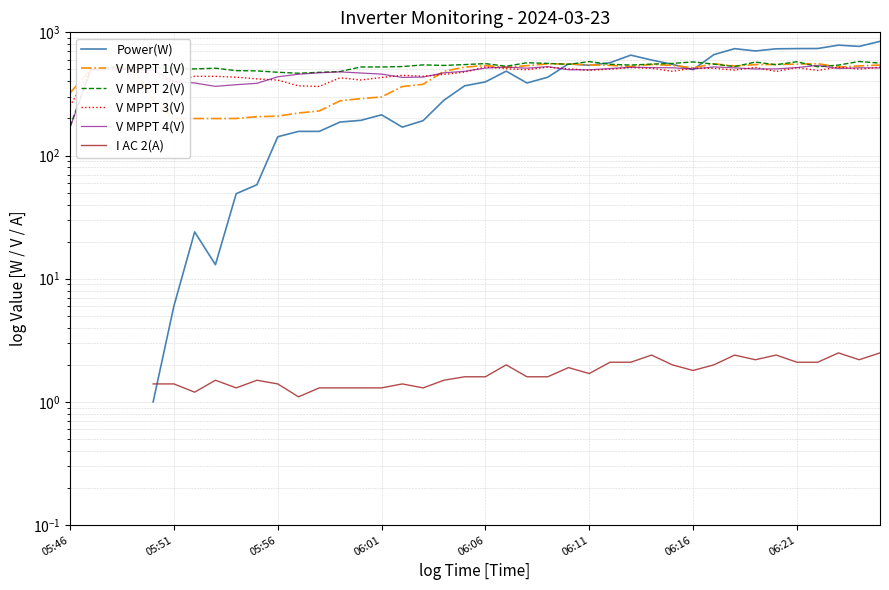

Where does the V MPPT 3(V) series first go above 492?

05:51